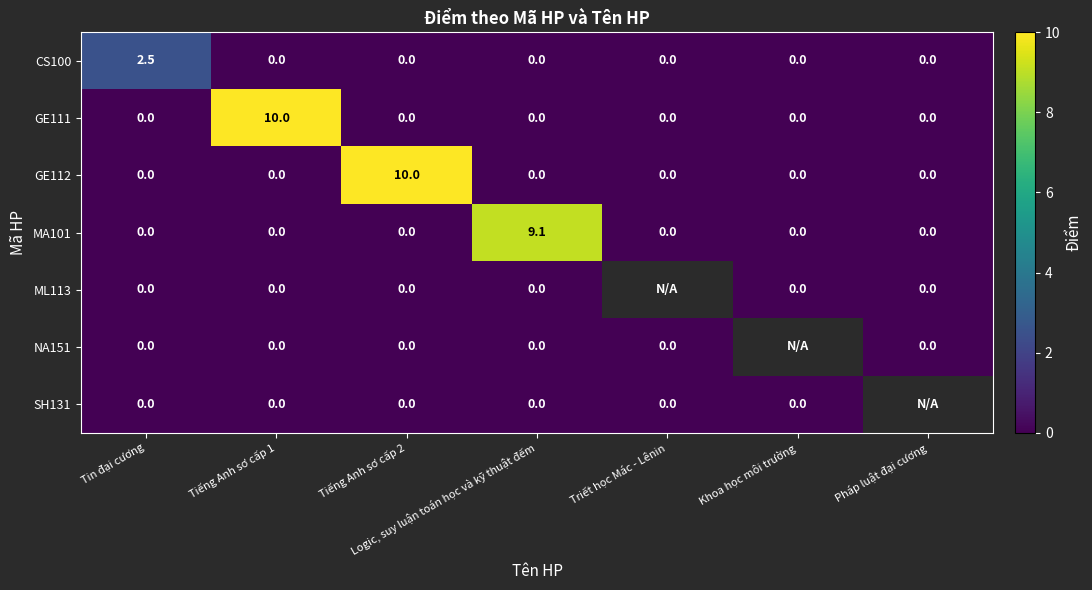

What is the average value of the MA101 series?

1.3